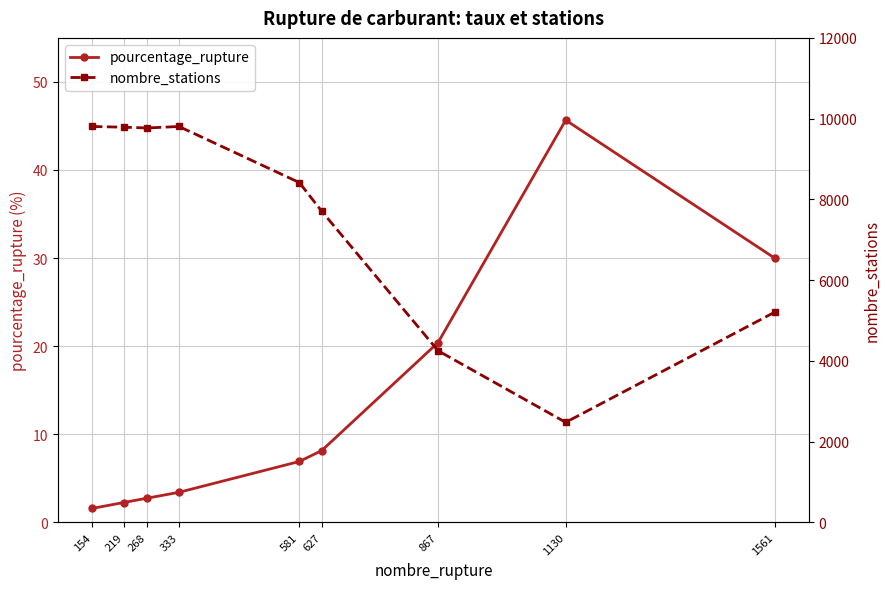

Is this an area chart (filled region under the line)?

No